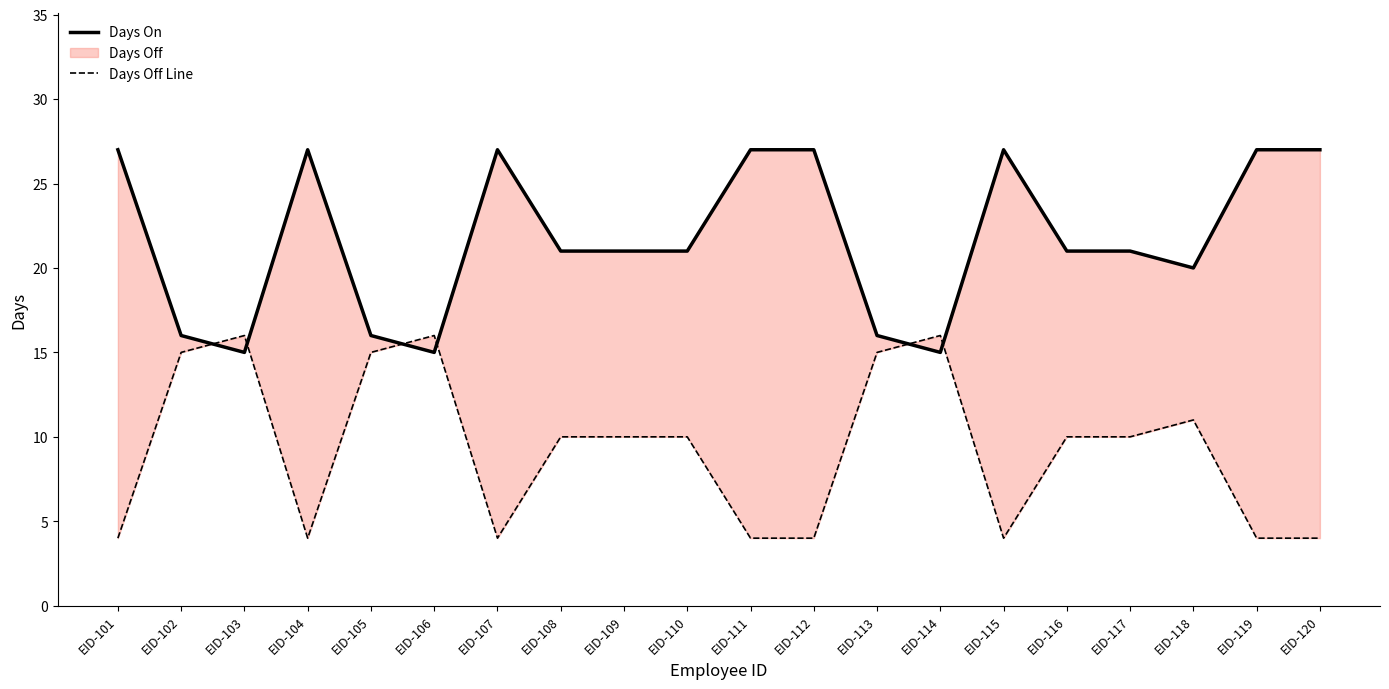

Rank the categories by Days Off Line value from highest to lowest.

EID-103, EID-106, EID-114, EID-102, EID-105, EID-113, EID-118, EID-108, EID-109, EID-110, EID-116, EID-117, EID-101, EID-104, EID-107, EID-111, EID-112, EID-115, EID-119, EID-120